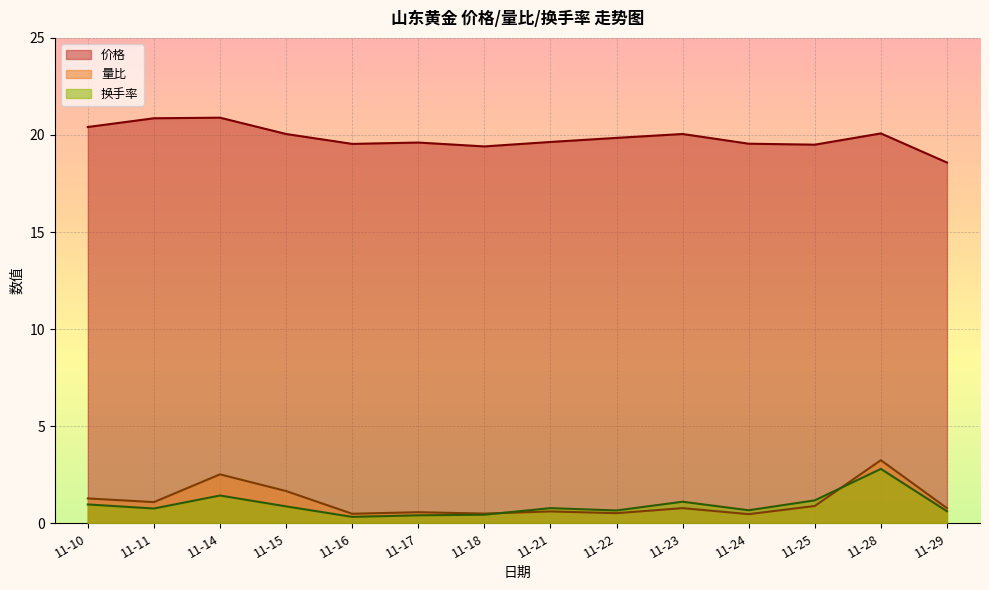

Rank the series at 11-11 from lowest to highest value.

换手率, 量比, 价格